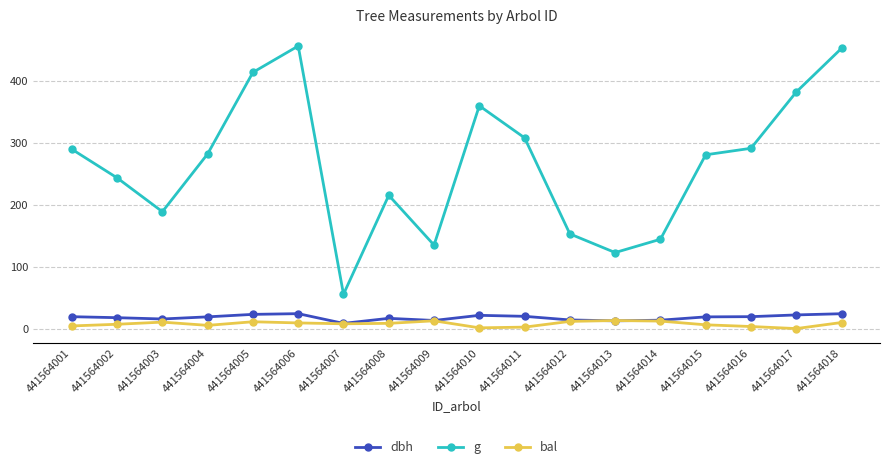

At which label is g closest to 255?

441564002